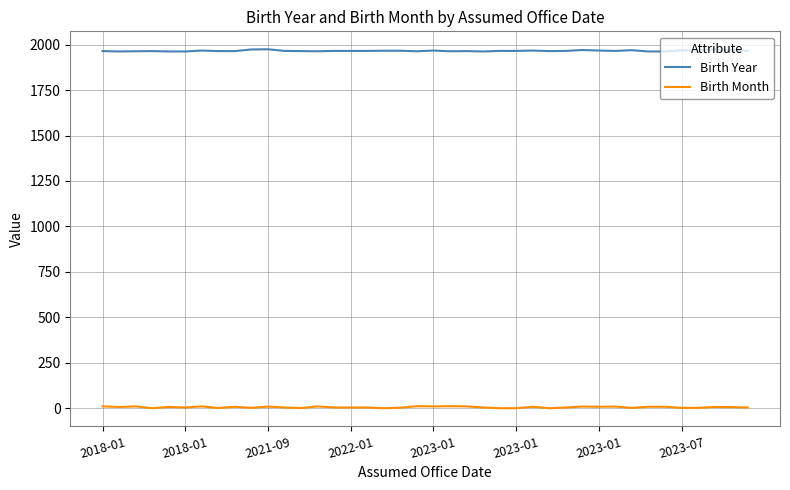

What is the average value of the Birth Year series?

1966